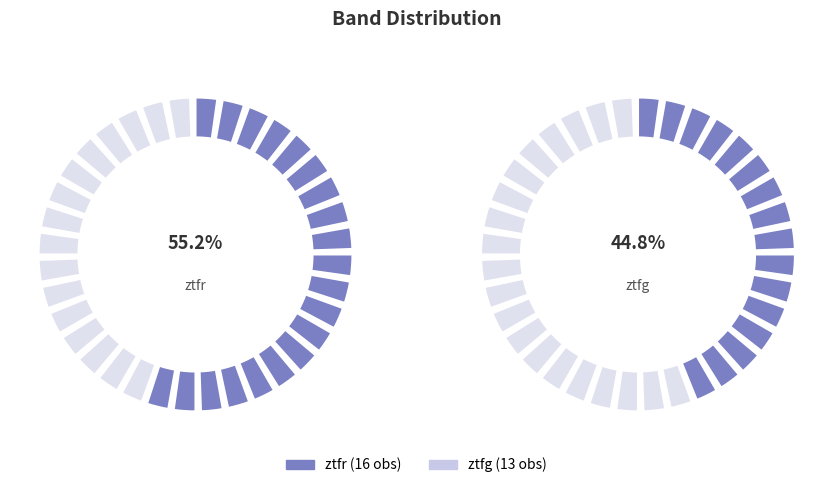

What percentage do ztfr and ztfg together represent?

100.0%